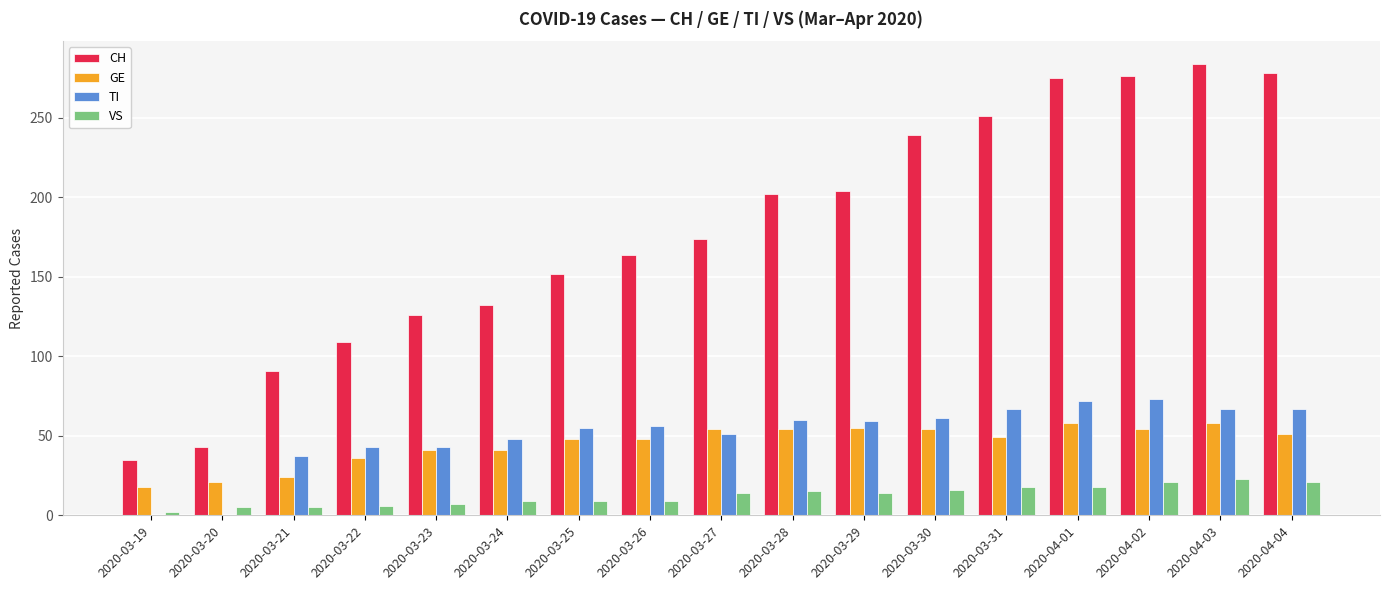

What is the greatest value displayed?

284